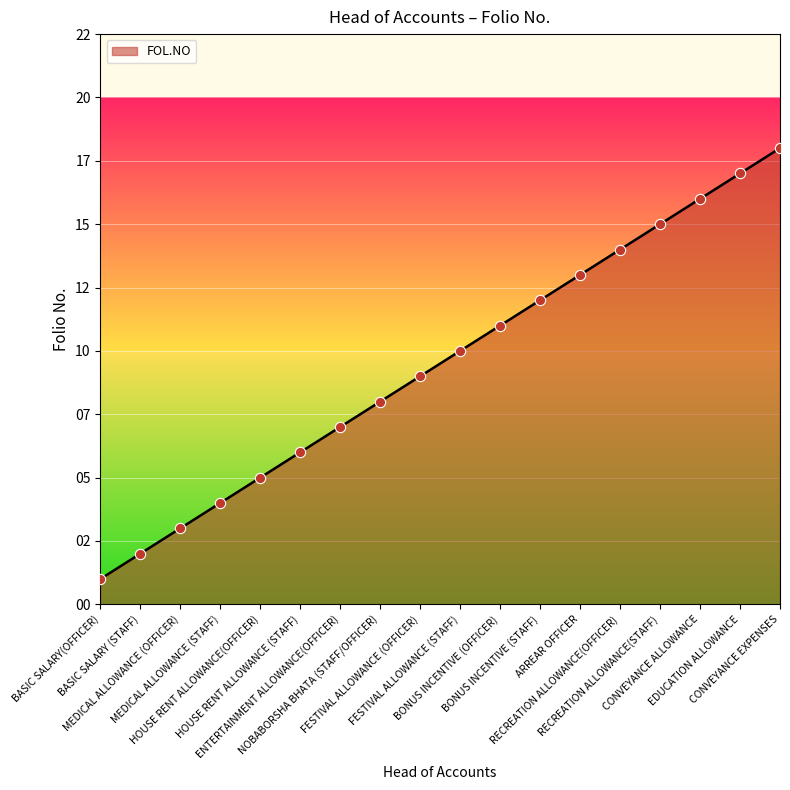

Does the chart have visible grid lines?

Yes